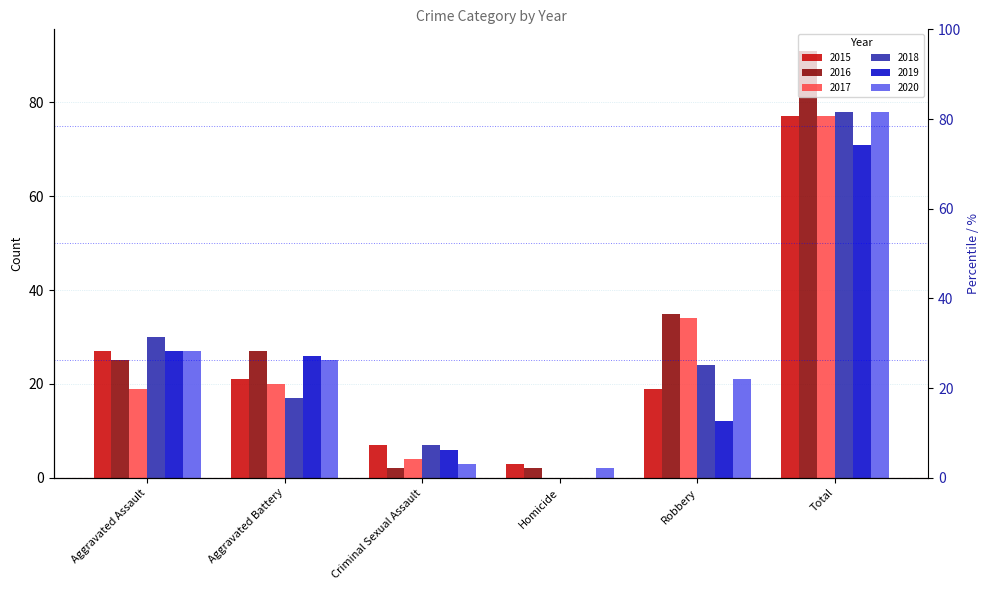

Where is 2019 nearest to the value 35?

Aggravated Assault